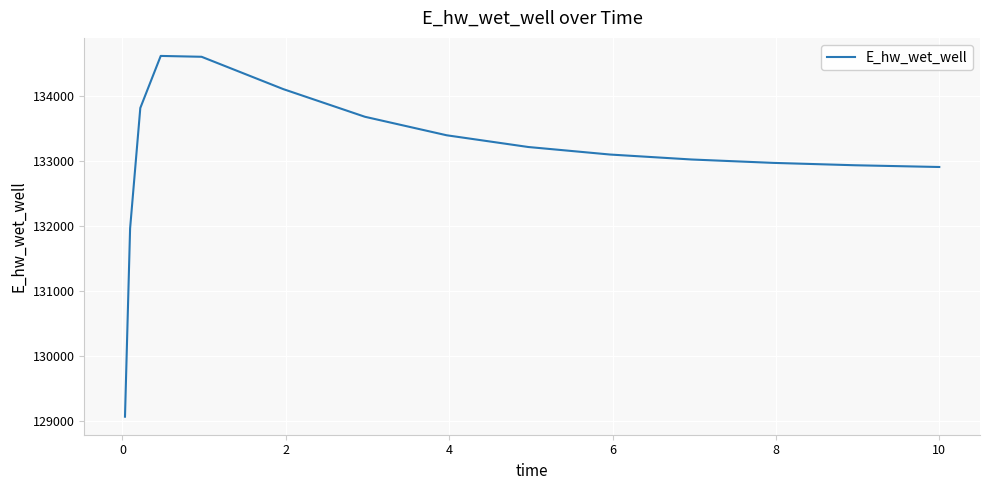

What is the minimum value shown in the chart?

129065.5